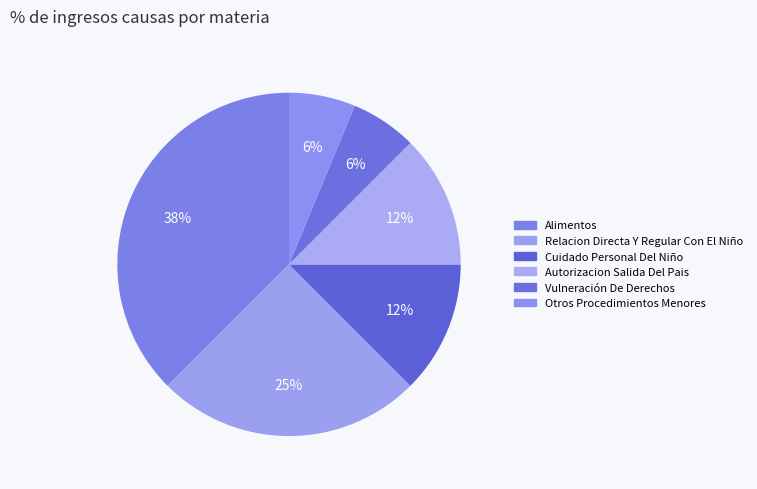

What percentage is NOT represented by Alimentos?

62.5%